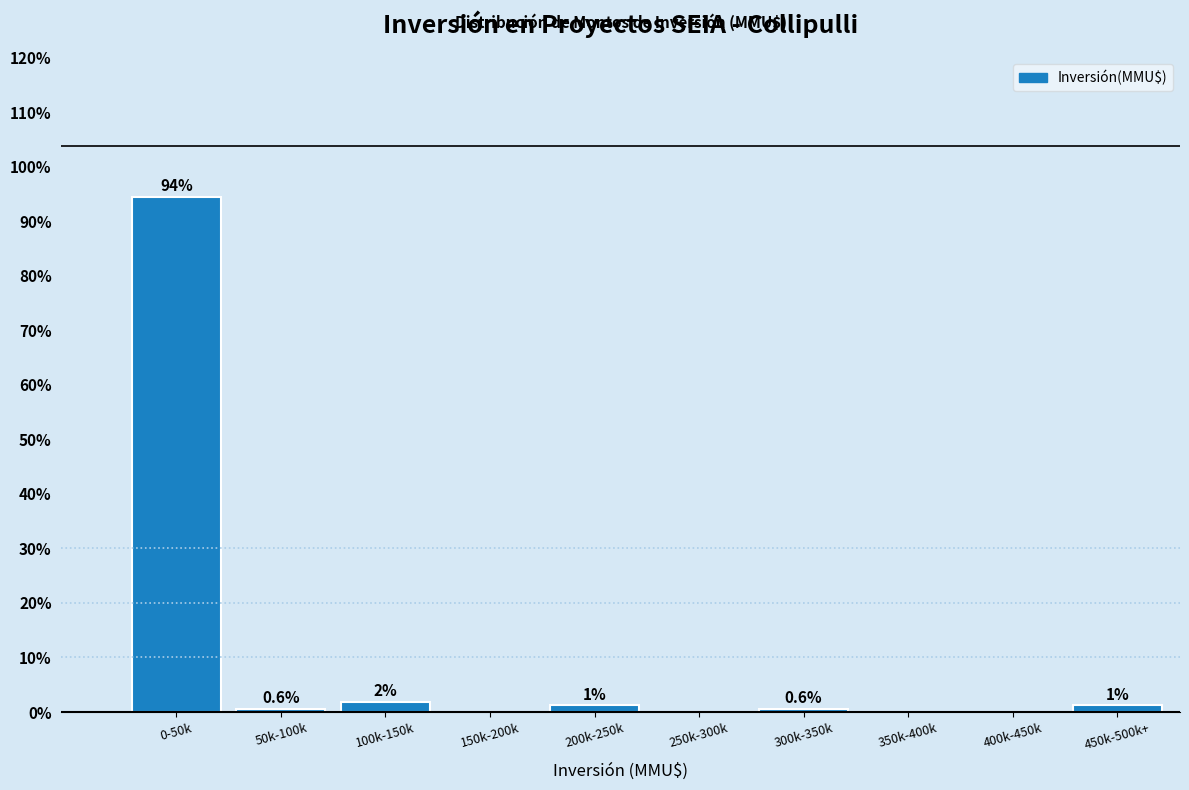

What is the greatest value displayed?

94.4